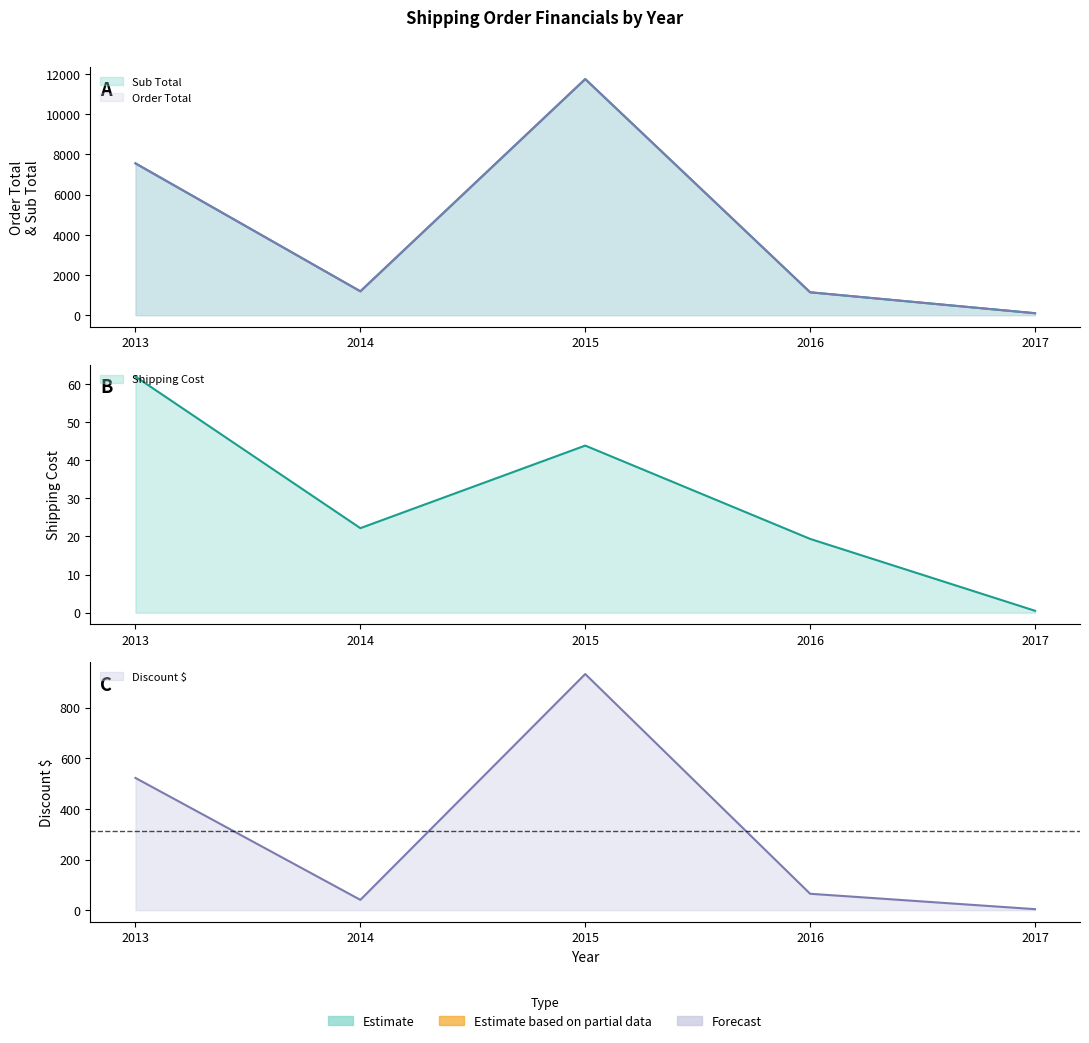

True or false: Order Total and Discount $ cross at least once.

False